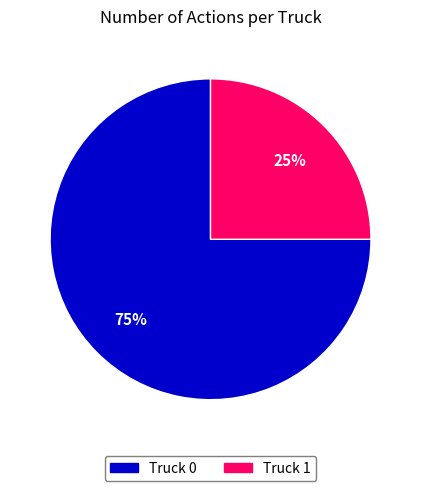

Is it true that Truck 1 is 35% of the pie?

False